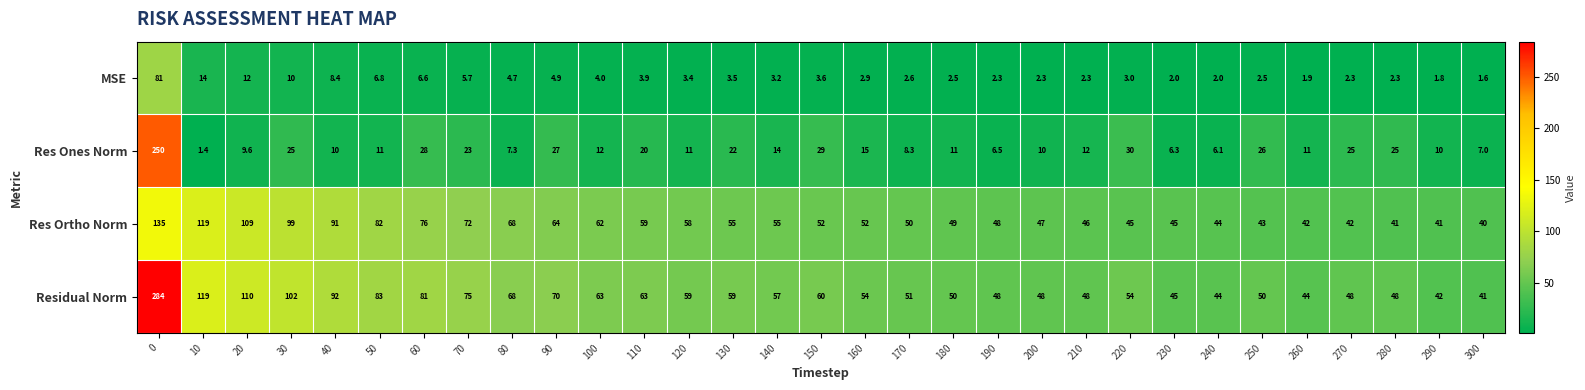

How many values in the Res Ortho Norm series are below 52?

14